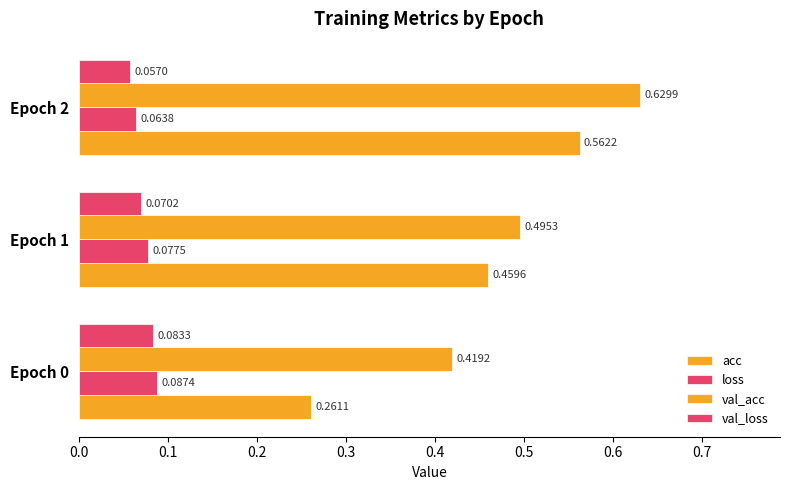

How many series are shown in this chart?

4